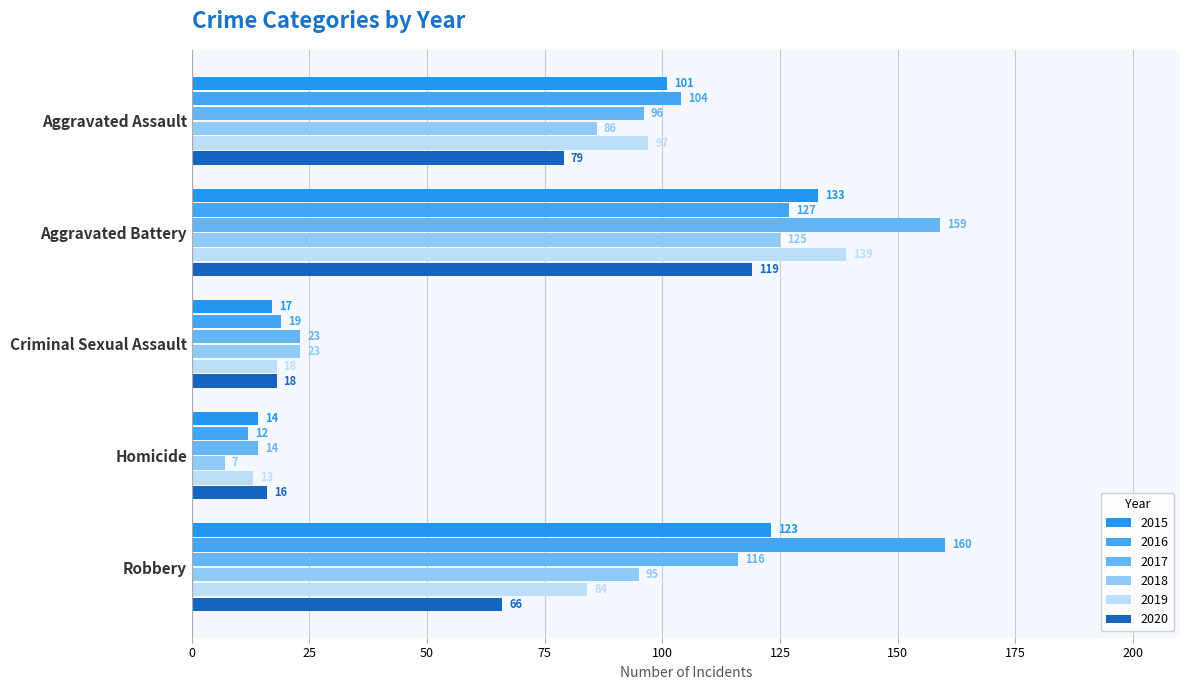

How many data points in 2017 are less than 96?

2